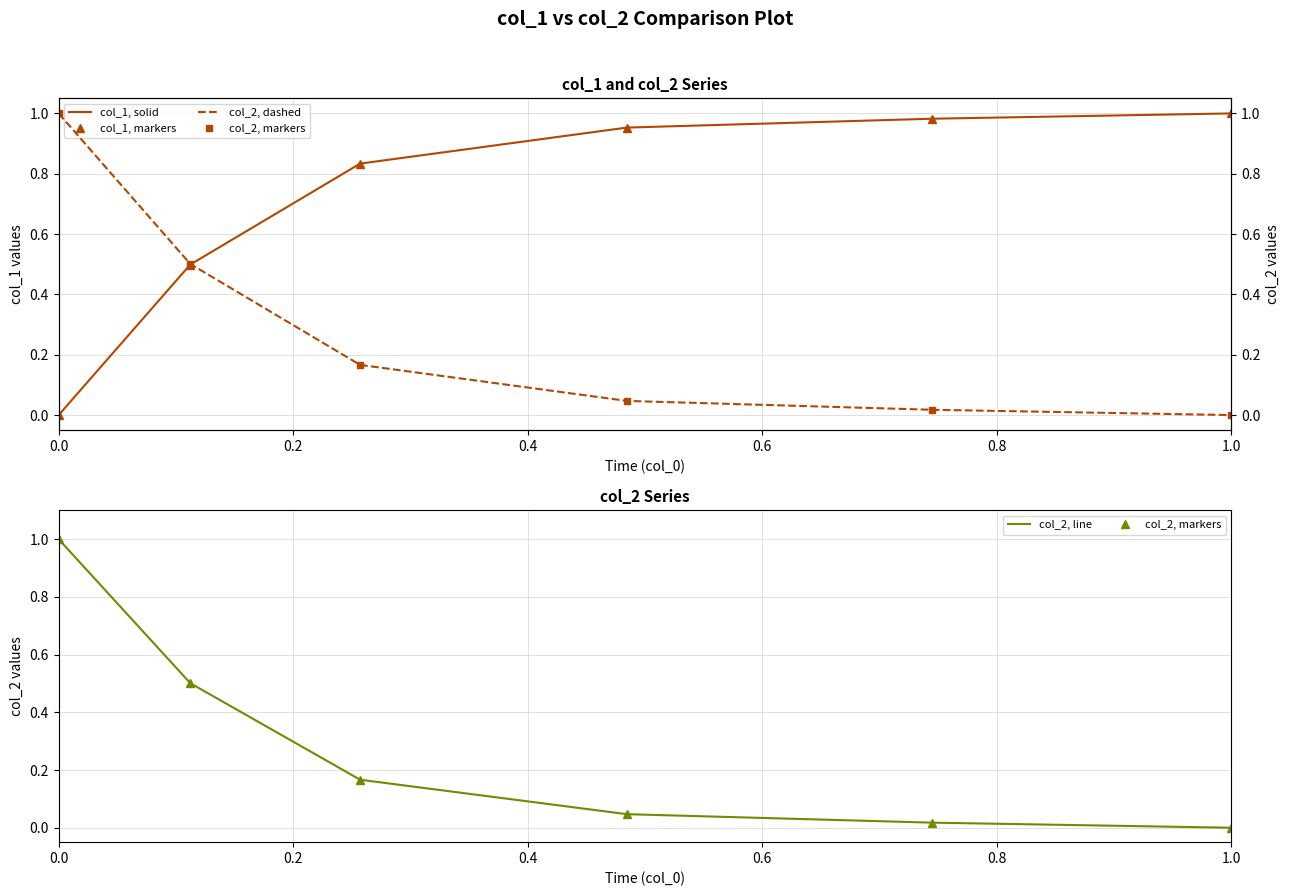

Is the value of col_2, dashed at 1.0 greater than the value of col_2, markers at 0.8?

No